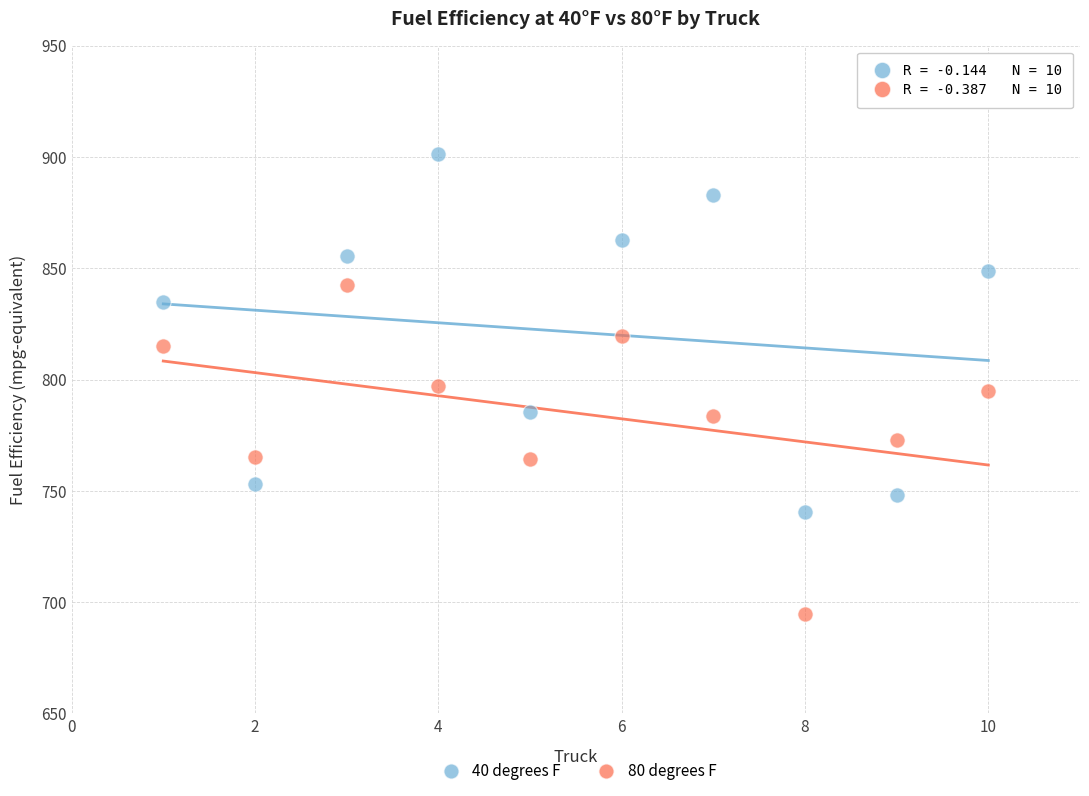

Across all data points, what is the range of Y values (max minus min)?

206.7